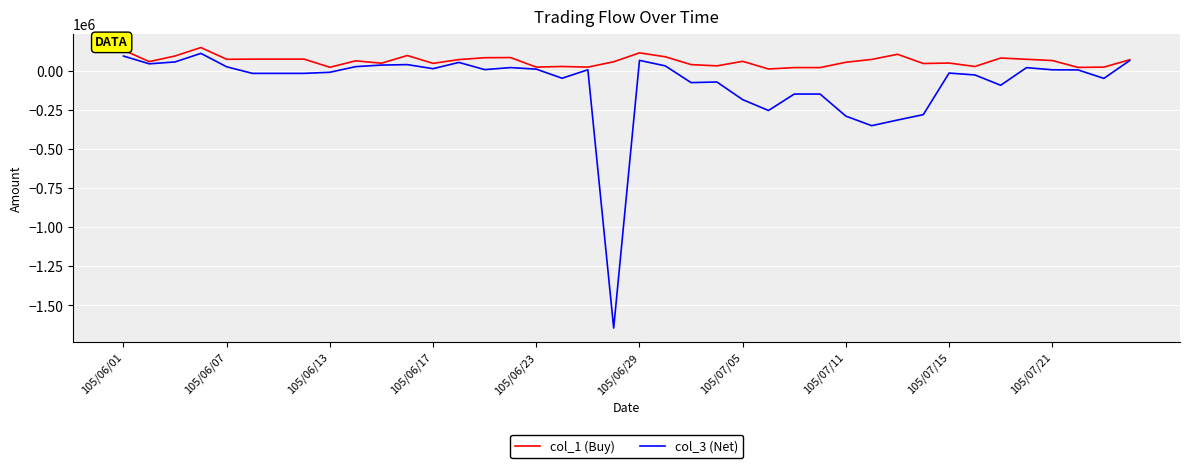

Which series has the largest range (max minus min)?

col_3 (Net)